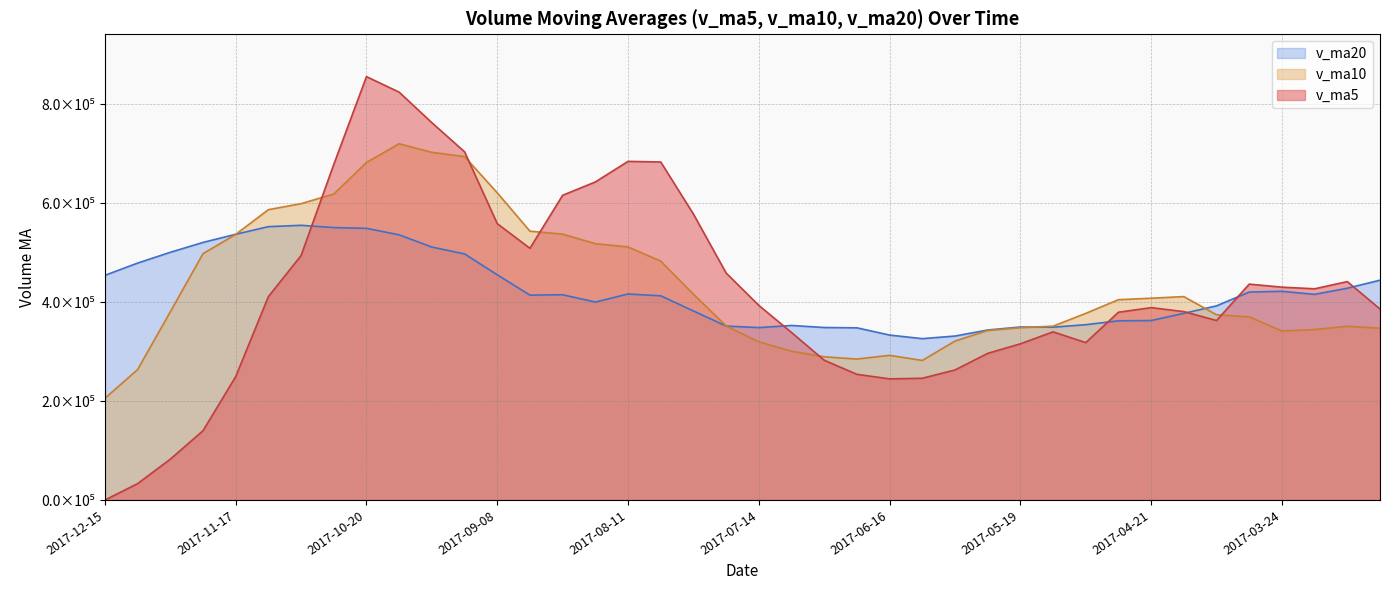

Which label corresponds to the largest value in the chart?

2017-10-20